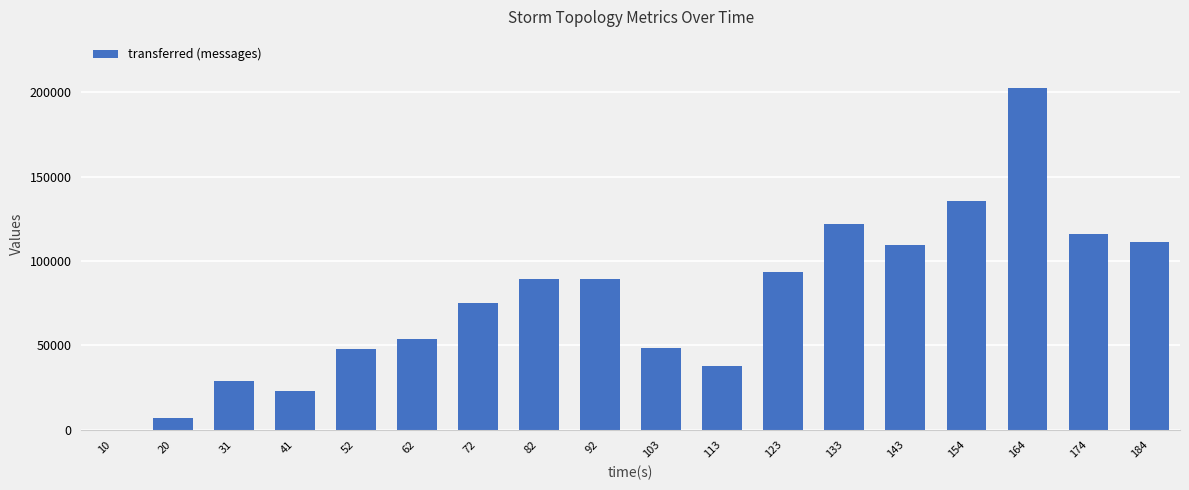

The value at 154 is 211231. True or false?

False